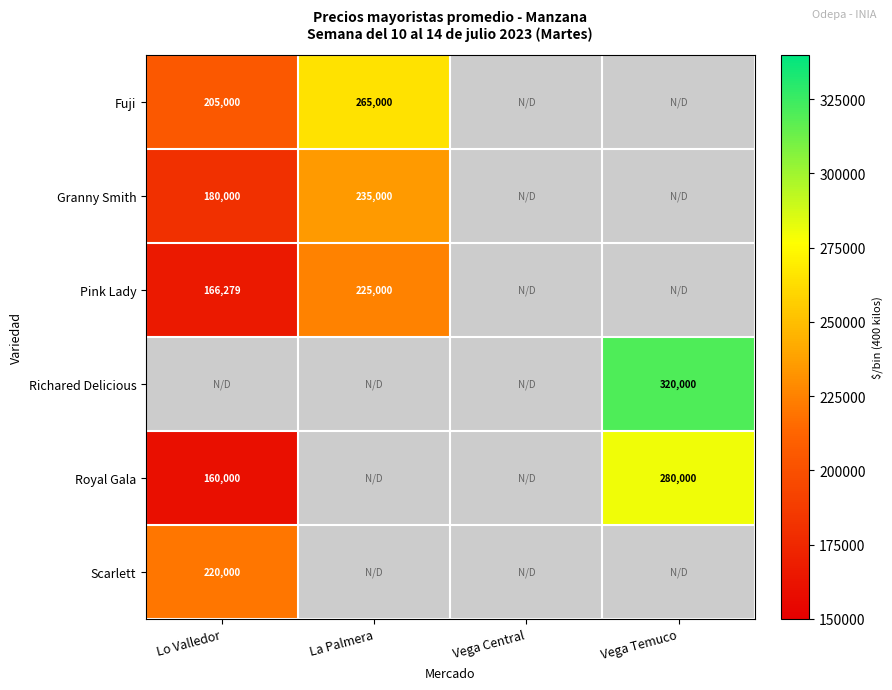

The Royal Gala series shows 117180.0 at Vega Temuco. True or false?

False